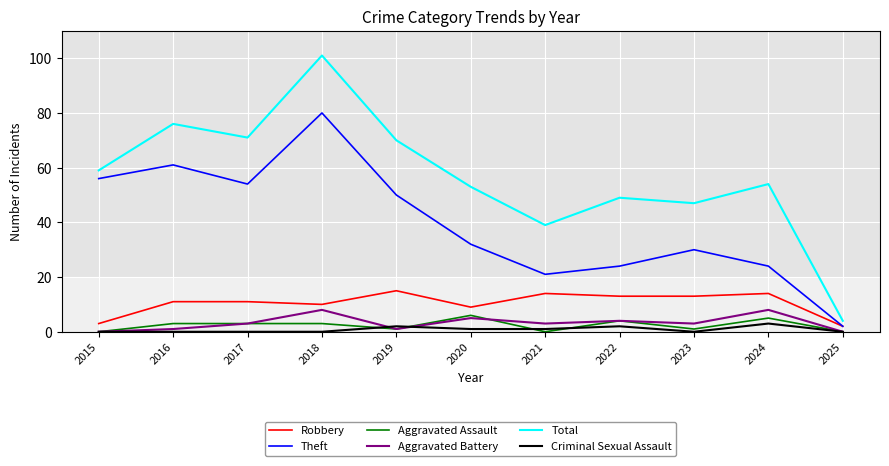

What is the sum of all Robbery values?

115